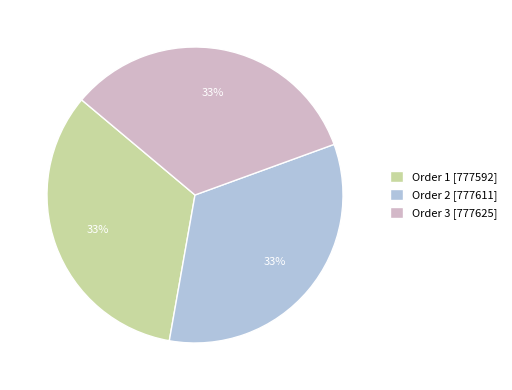

What is the ratio of the value at Order 2 [777611] to the value at Order 3 [777625]?

1.0